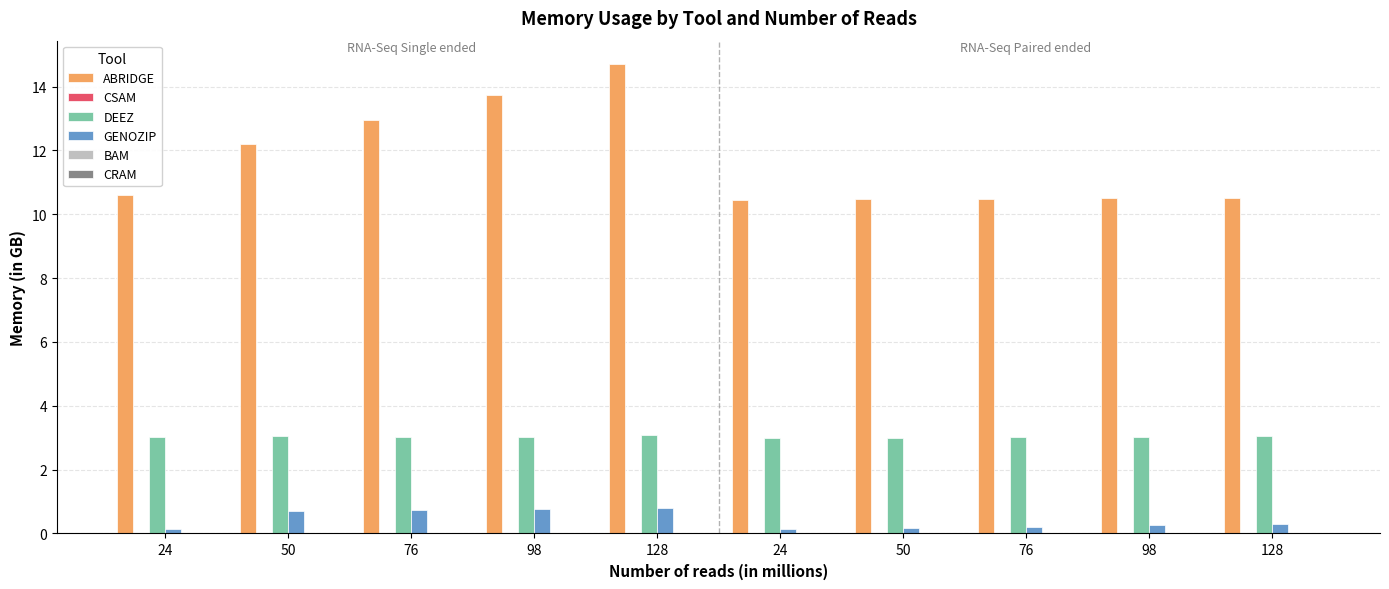

Reading left to right, what are all the values shown in this chart?

ABRIDGE: 24=10.6	50=12.2	76=13.0	98=13.7	128=14.7	24=10.4	50=10.5	76=10.5	98=10.5	128=10.5
CSAM: 24=0.0	50=0.0	76=0.0	98=0.0	128=0.0	24=0.0	50=0.0	76=0.0	98=0.0	128=0.0
DEEZ: 24=3.0	50=3.1	76=3.0	98=3.0	128=3.1	24=3.0	50=3.0	76=3.0	98=3.0	128=3.0
GENOZIP: 24=0.1	50=0.7	76=0.7	98=0.8	128=0.8	24=0.1	50=0.2	76=0.2	98=0.3	128=0.3
BAM: 24=0.0	50=0.0	76=0.0	98=0.0	128=0.0	24=0.0	50=0.0	76=0.0	98=0.0	128=0.0
CRAM: 24=0.0	50=0.0	76=0.0	98=0.0	128=0.0	24=0.0	50=0.0	76=0.0	98=0.0	128=0.0